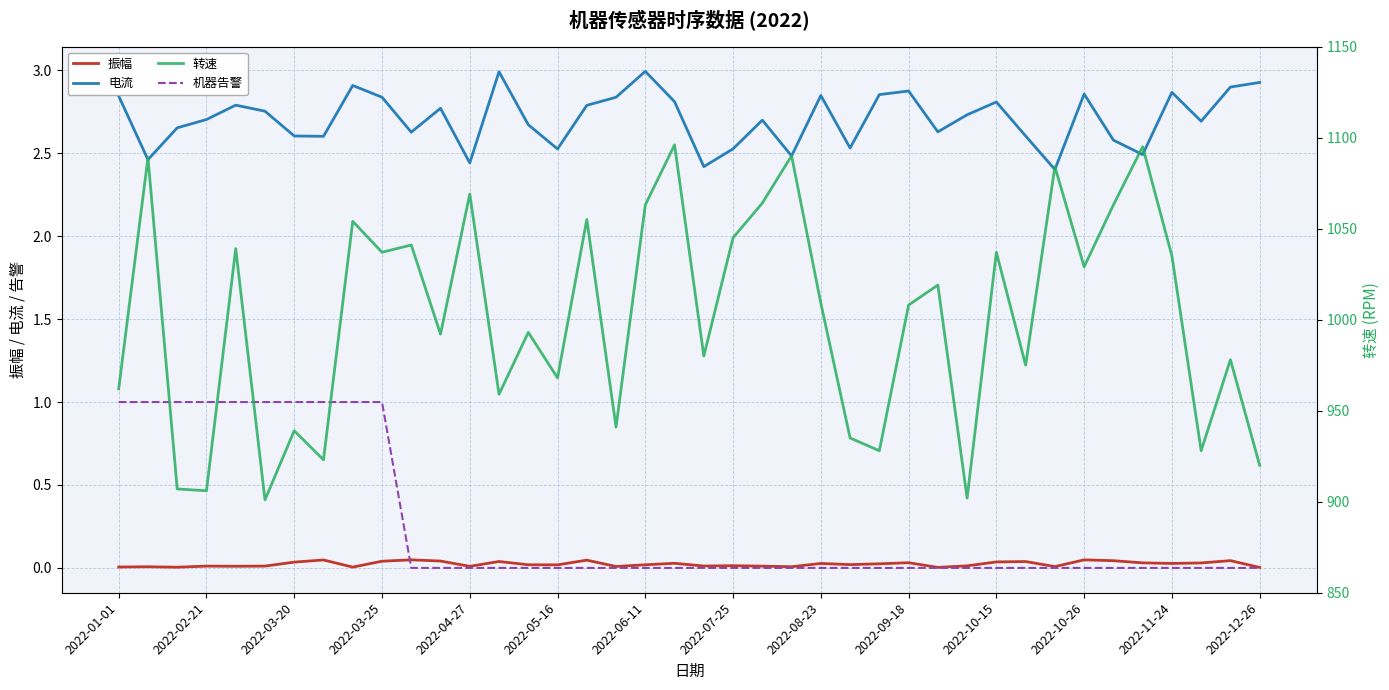

What is the difference between the highest and lowest values at 35?

1095.0